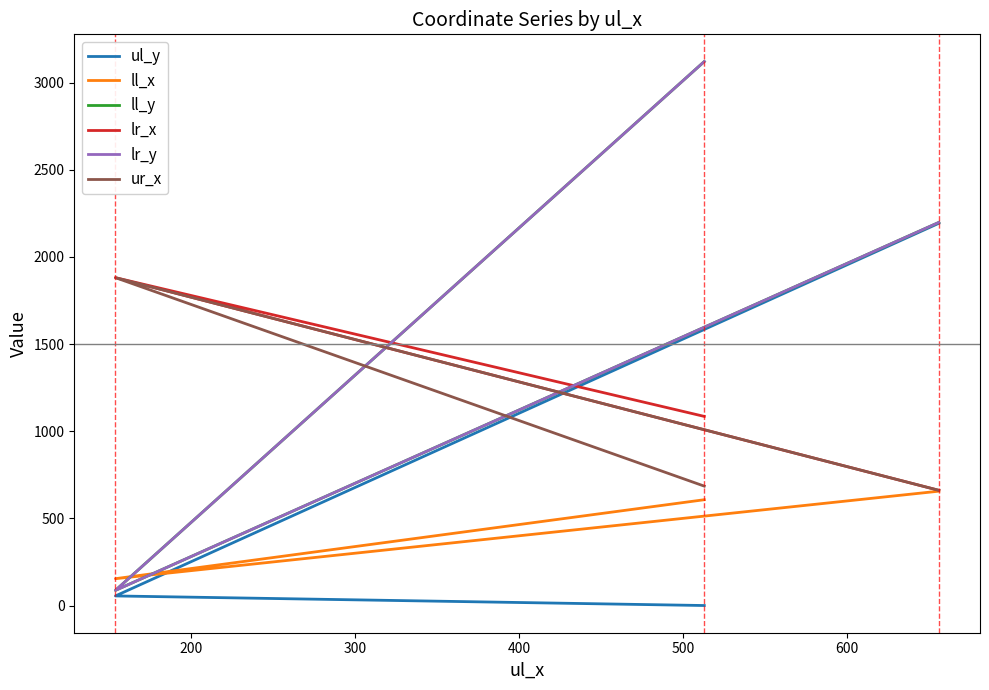

How many categories are shown in the chart?

3